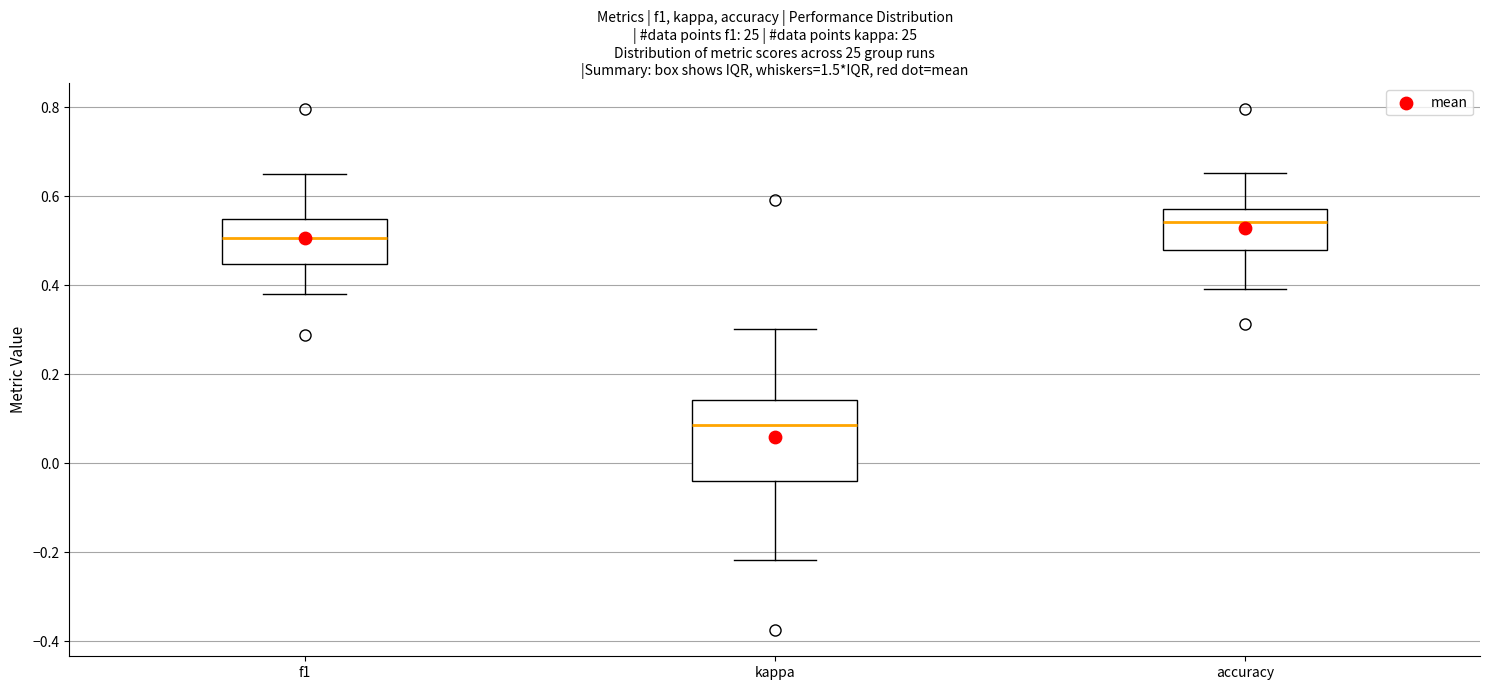

Reading left to right, transcribe this box plot: for each box, give where its median line is, the range the box spans, and where its two whiskers end, as read against the y-axis. The values are not printed on the chart, so give them approximately, as read against the axis.

f1: median 0.50, box 0.44 to 0.54, whiskers 0.38 to 0.64
kappa: median 0.08, box -0.04 to 0.14, whiskers -0.22 to 0.30
accuracy: median 0.54, box 0.48 to 0.58, whiskers 0.40 to 0.66